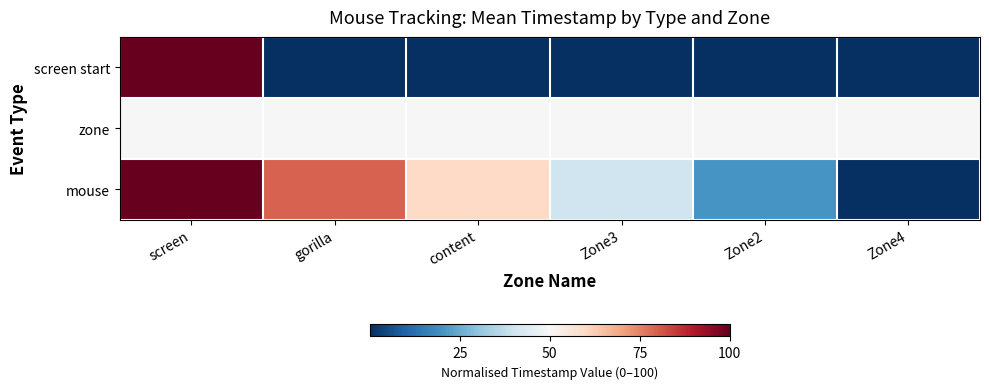

Reading right to left, list all the values displayed in this chart.

screen start: Zone4=0.0	Zone2=0.0	Zone3=0.0	content=0.0	gorilla=0.0	screen=100.0
zone: Zone4=50.0	Zone2=50.0	Zone3=50.0	content=50.0	gorilla=50.0	screen=50.0
mouse: Zone4=0.0	Zone2=20.4	Zone3=40.1	content=59.9	gorilla=79.6	screen=100.0